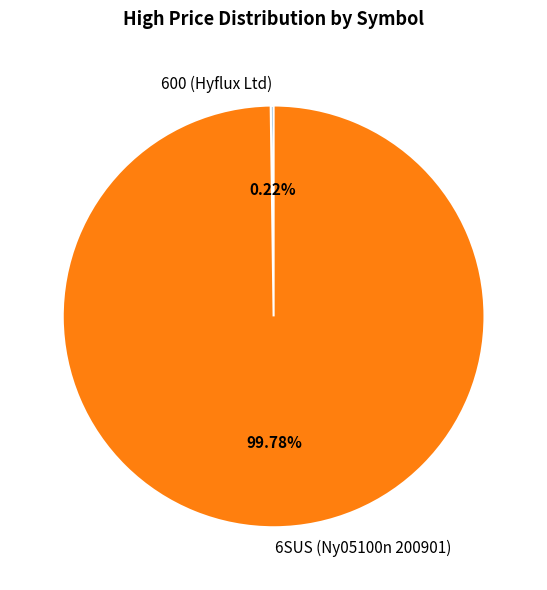

Is there a majority slice in this chart?

Yes